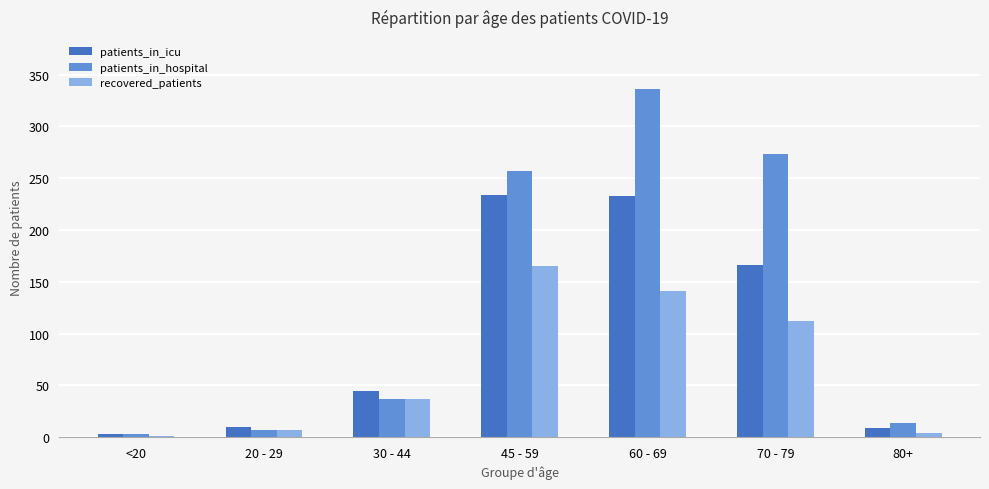

How many groups of bars are there?

7